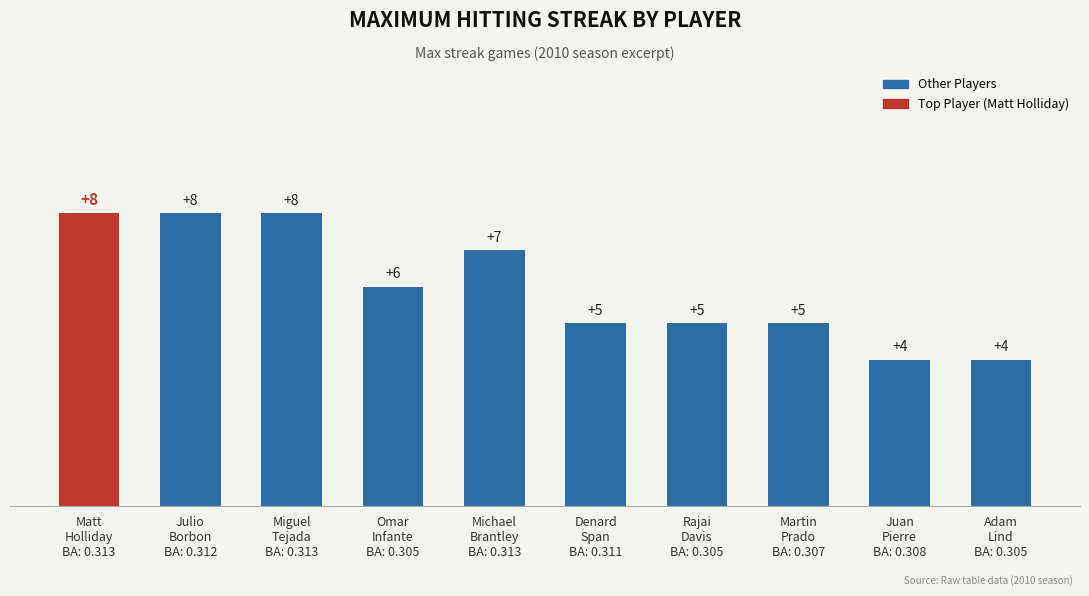

What is the difference between the second highest and minimum values?

4